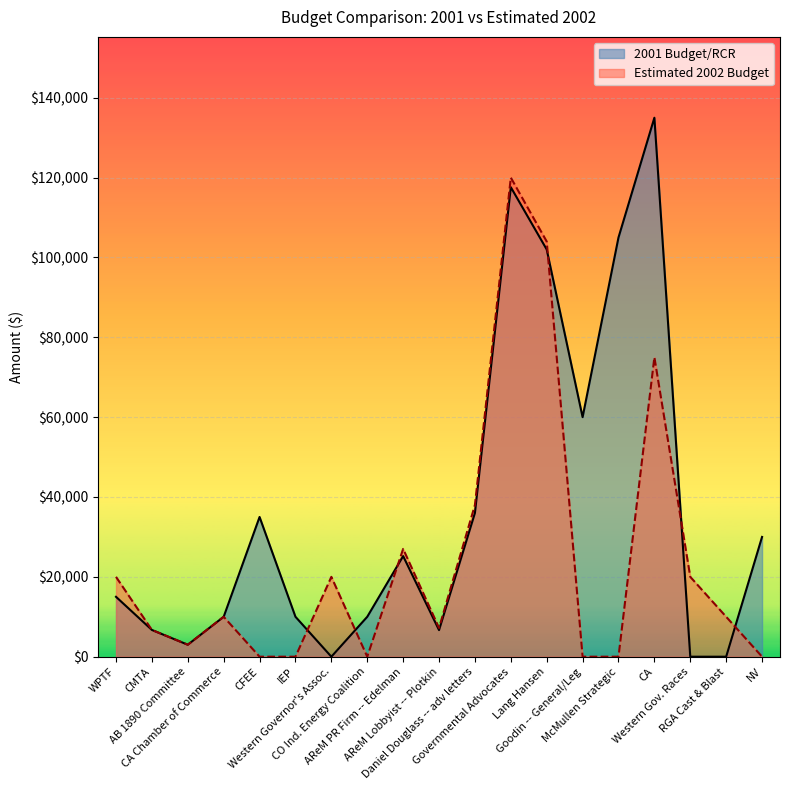

Is the value of 2001 Budget/RCR at RGA Cast & Blast greater than the value of Estimated 2002 Budget at CMTA?

No